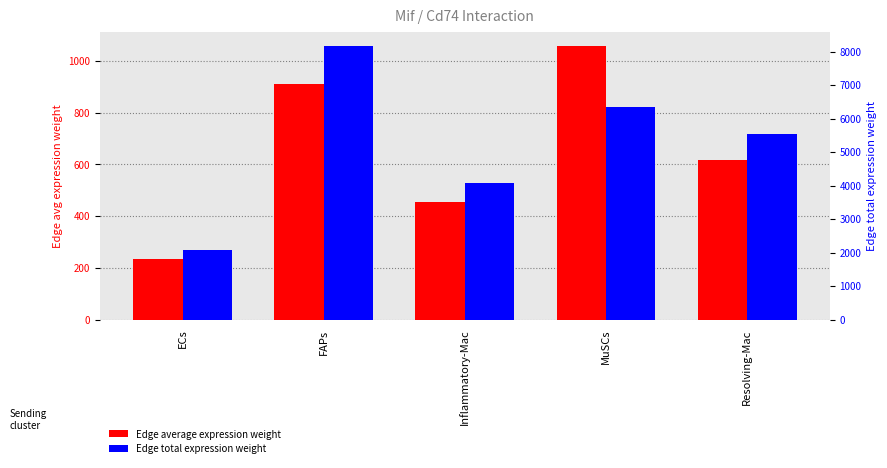

Reading left to right, list all the values displayed in this chart.

Edge average expression weight: ECs=232.7	FAPs=908.9	Inflammatory-Mac=453.1	MuSCs=1059.2	Resolving-Mac=616.2
Edge total expression weight: ECs=2094.5	FAPs=8180.2	Inflammatory-Mac=4078.1	MuSCs=6355.2	Resolving-Mac=5545.4